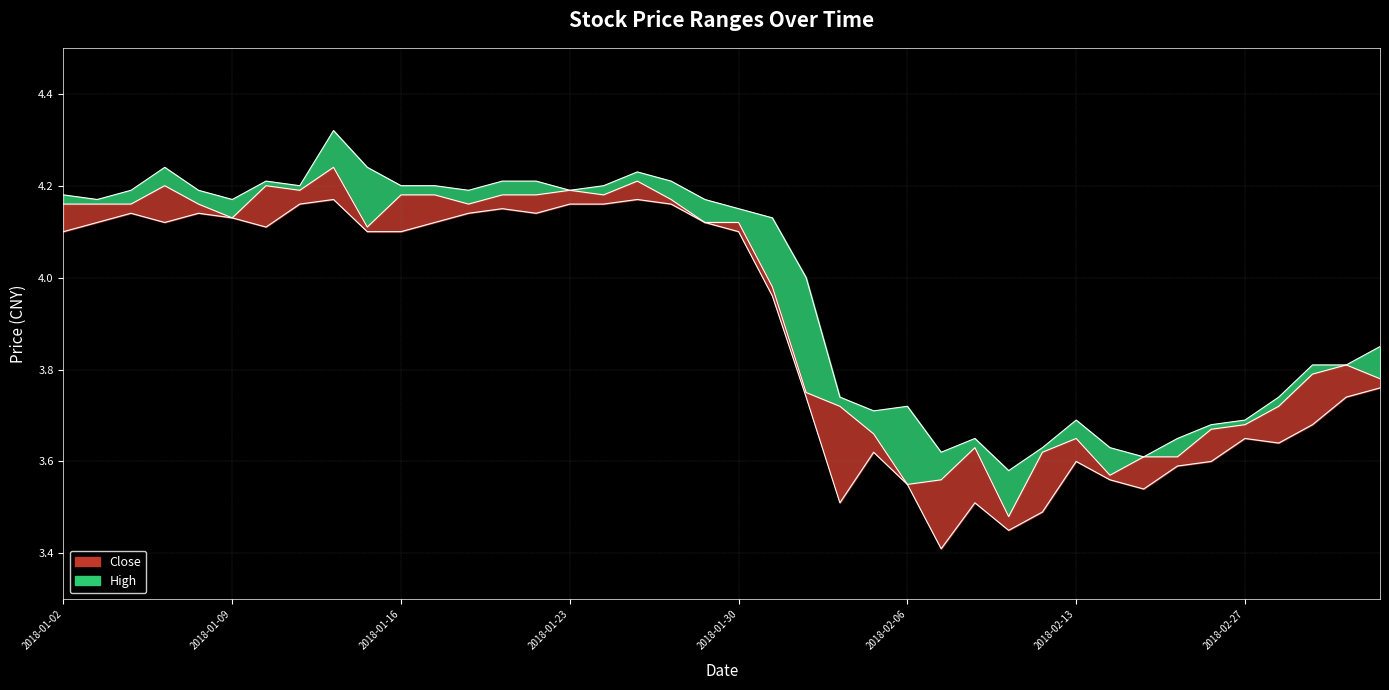

How many data points does each series have?

40